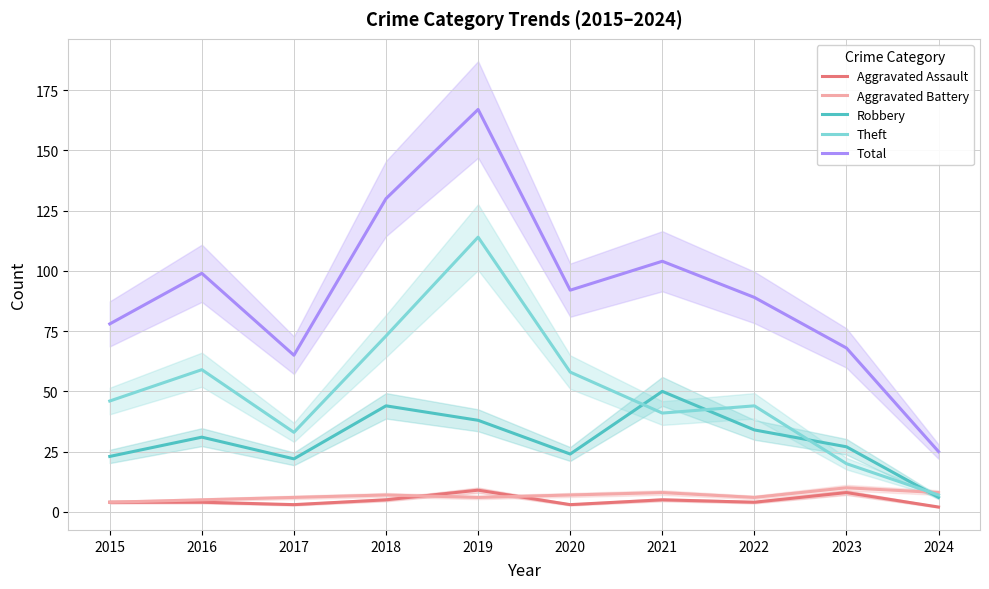

At which category does Aggravated Assault reach its first local peak?

2019